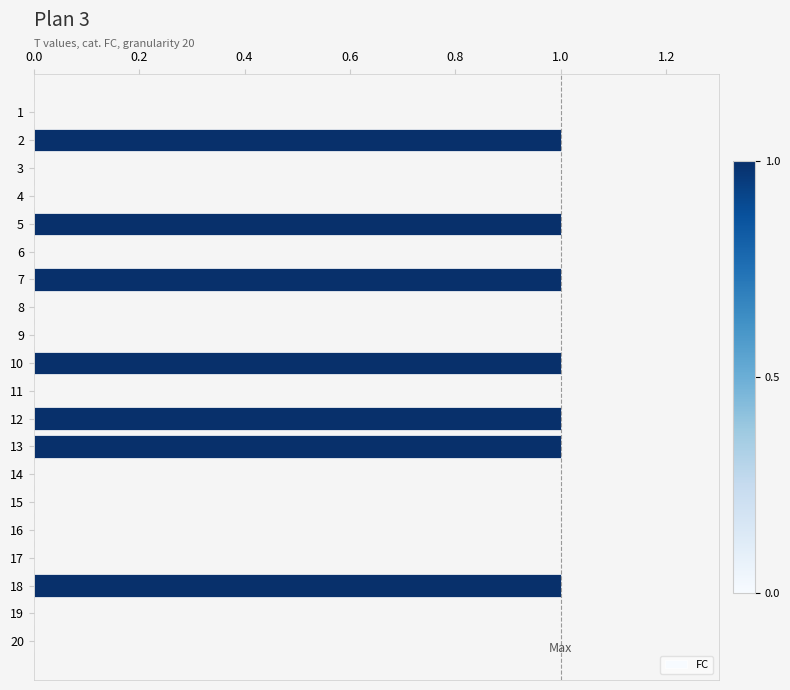

What is the change in value from 10 to 11?

-1